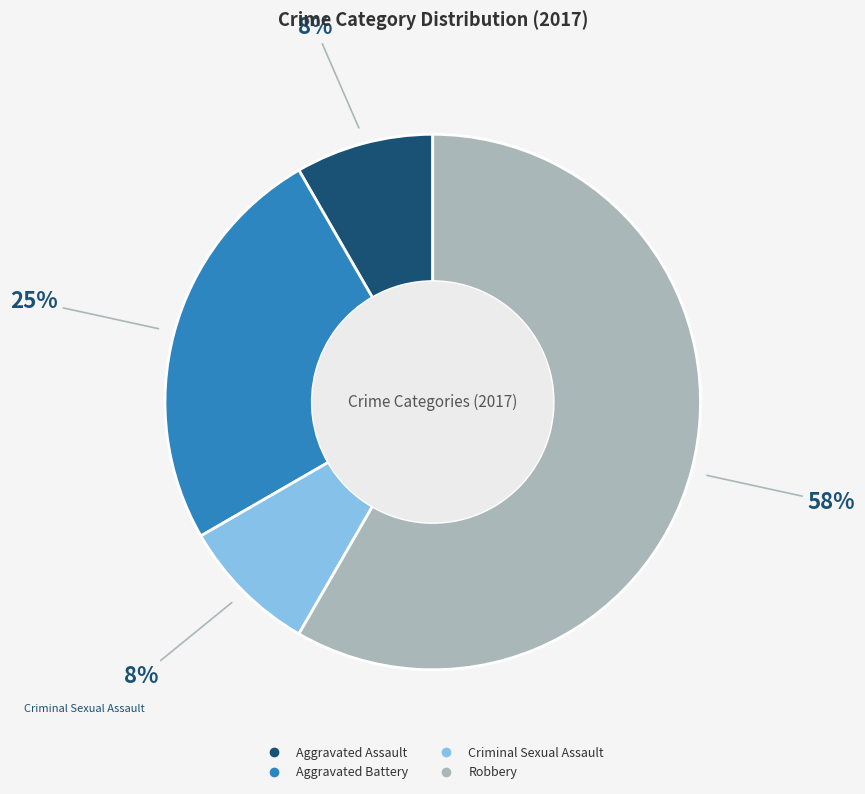

What percentage is the Aggravated Assault slice, to the nearest percent?

8%